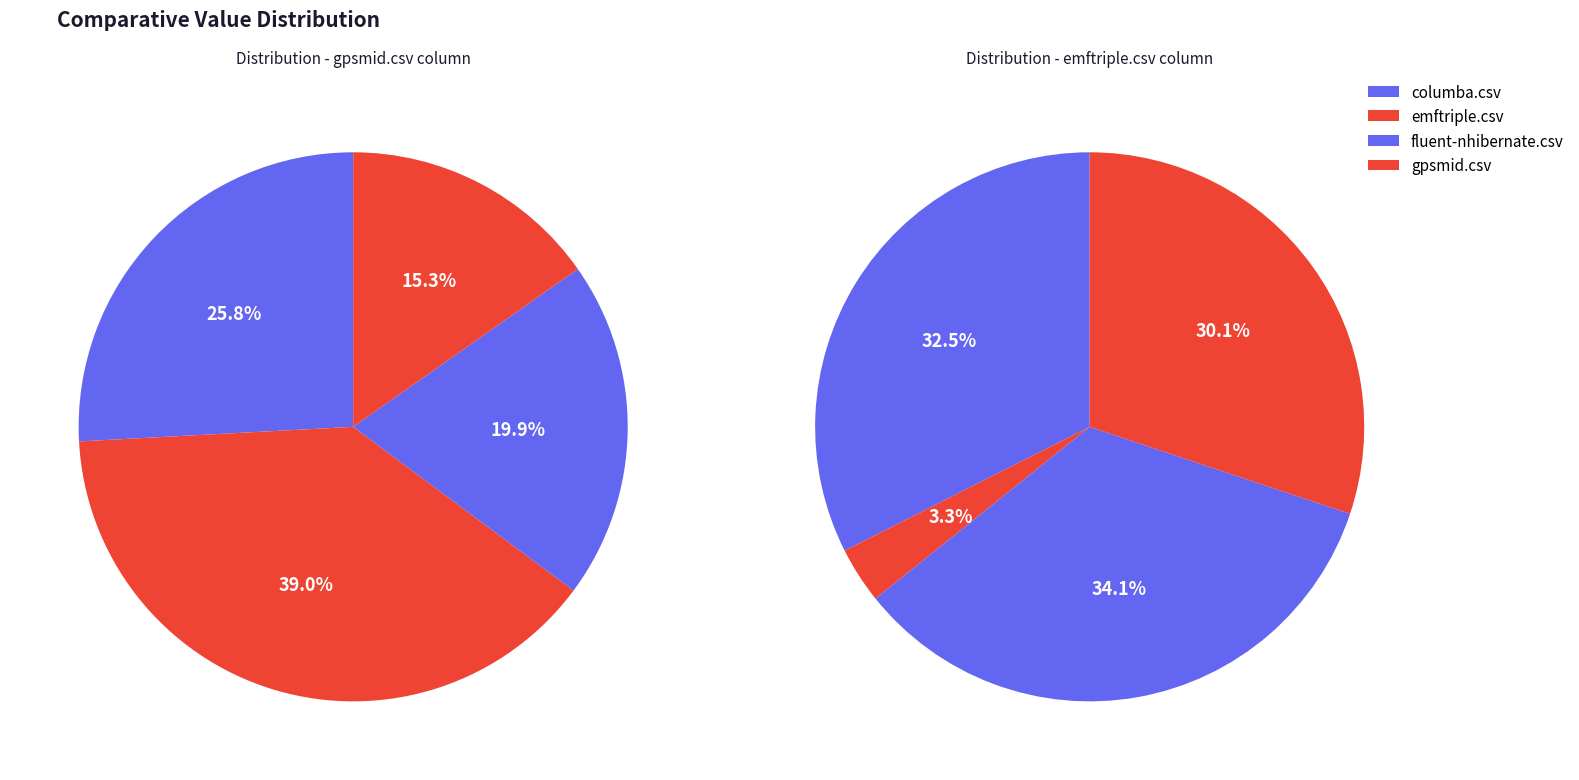

Count the number of slices in the pie.

4